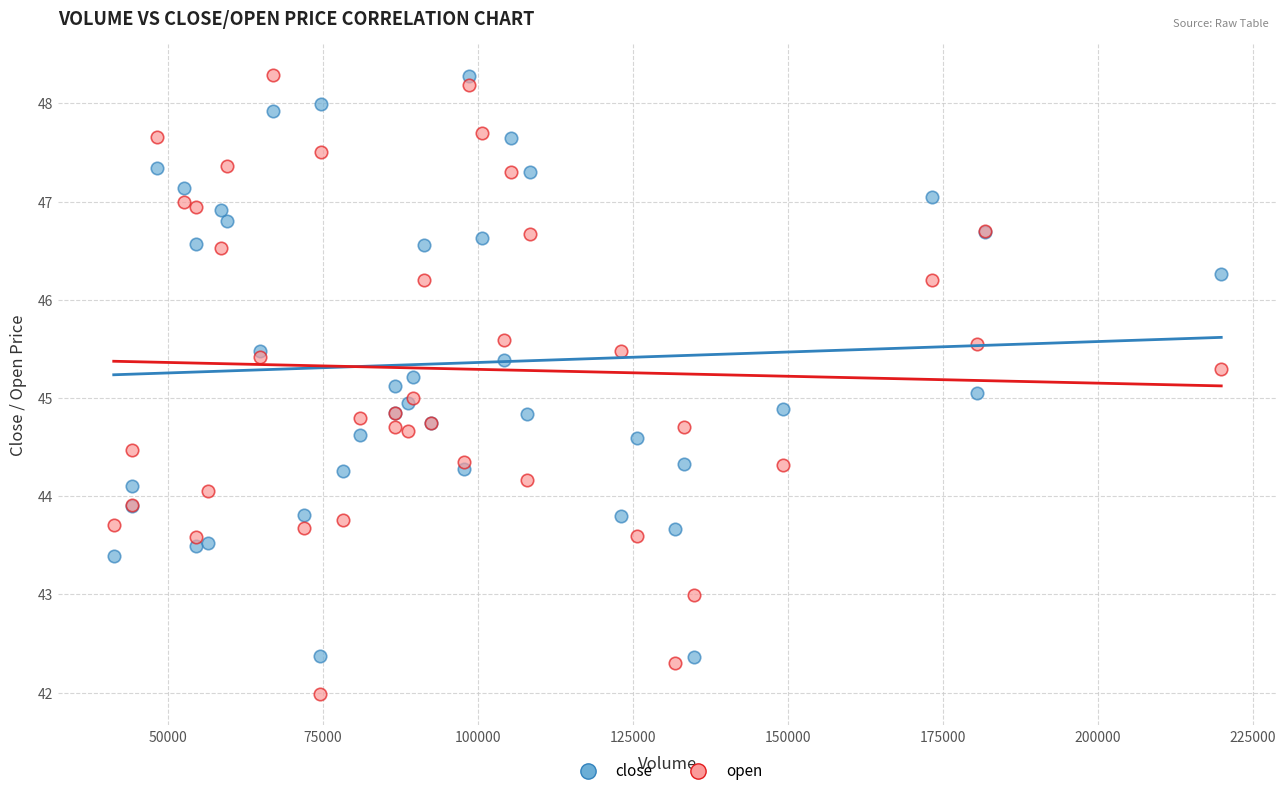

Which series contains the lowest Y value?

open